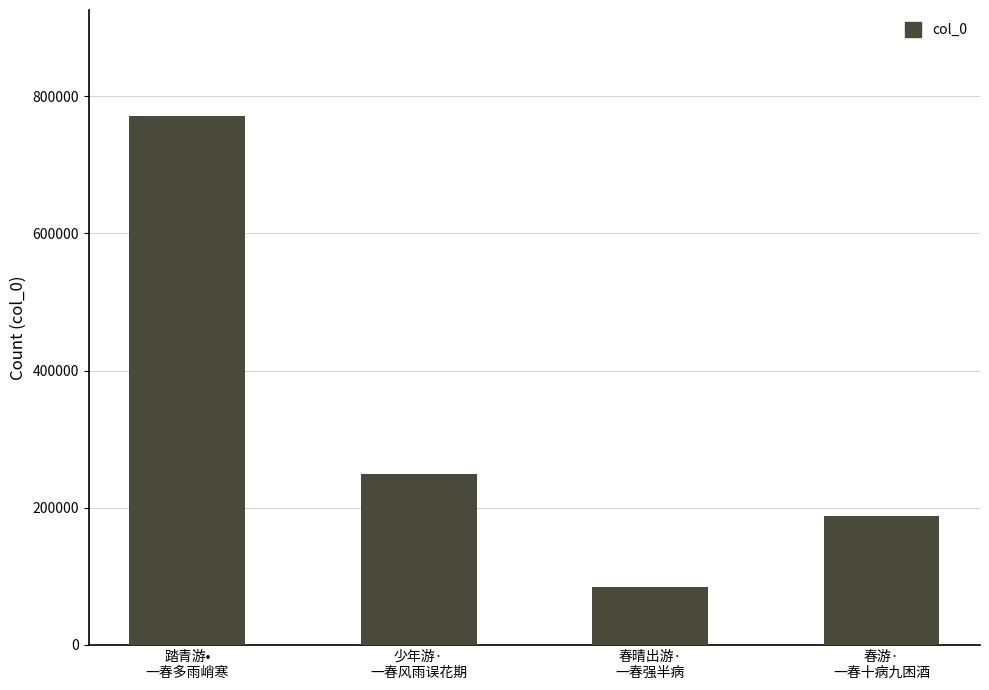

The value at 少年游·
一春风雨误花期 is 249776. True or false?

True